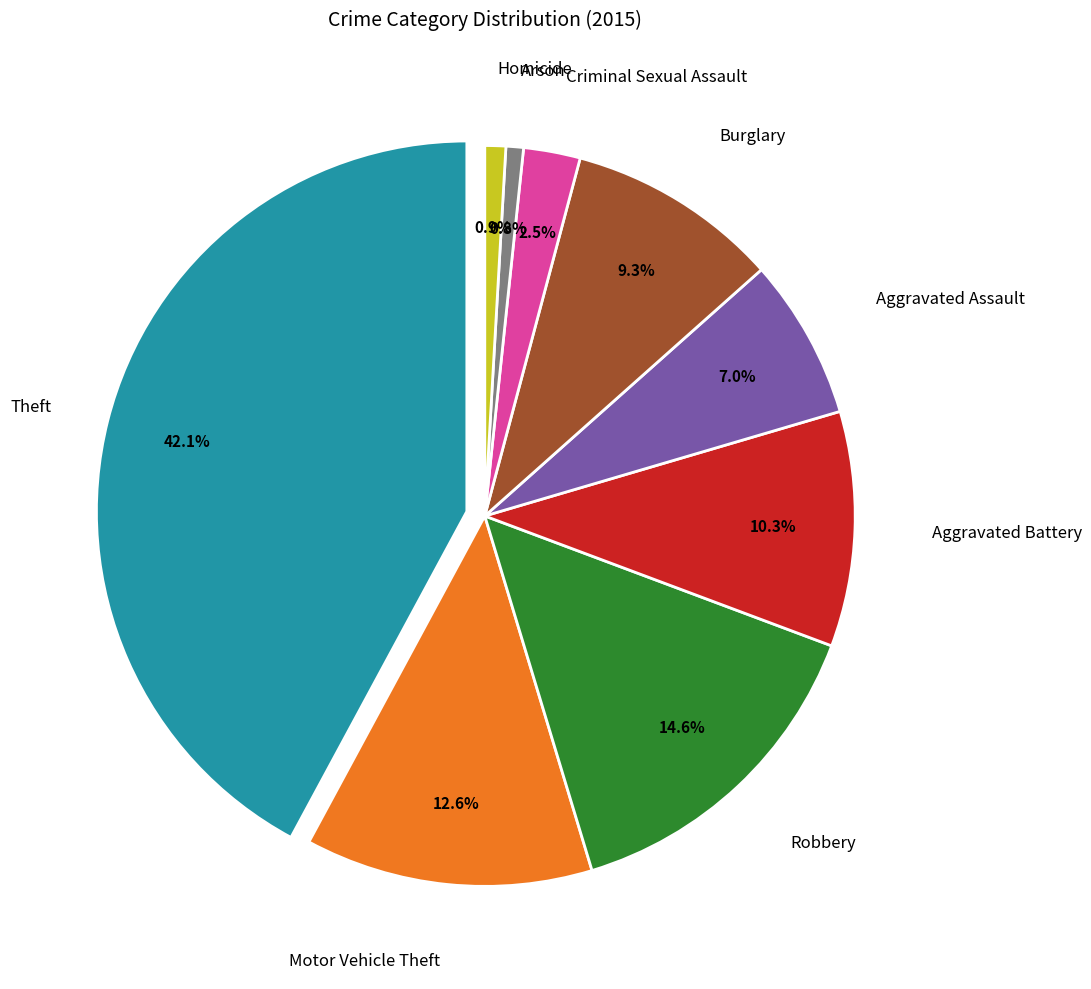

Does Criminal Sexual Assault account for over 50% of the chart?

No